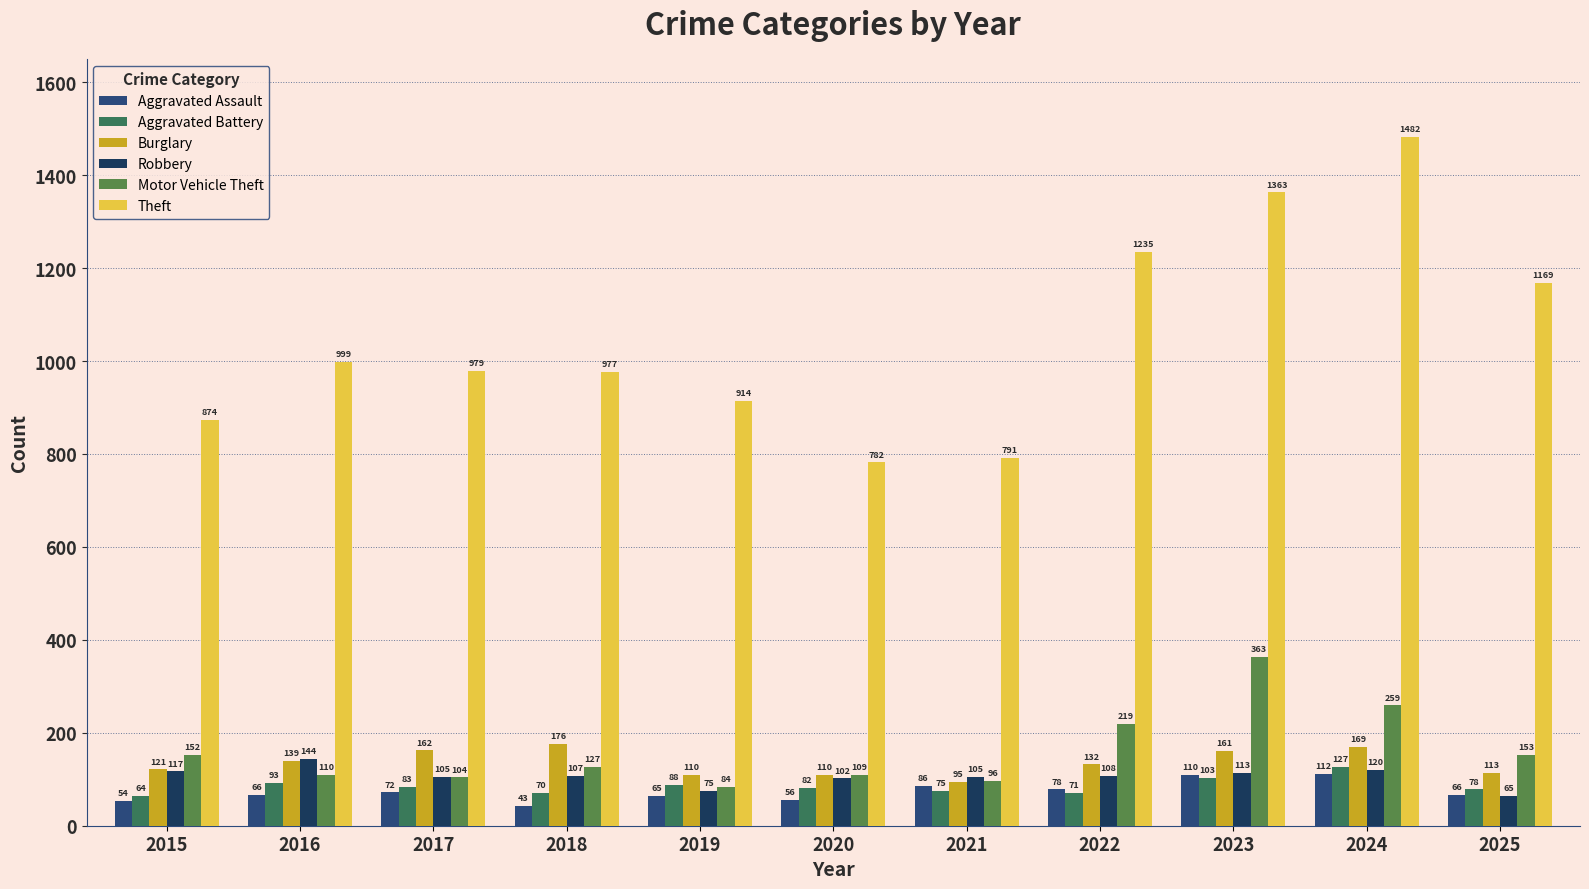

List the series in order of their peak value, lowest first.

Aggravated Assault, Aggravated Battery, Robbery, Burglary, Motor Vehicle Theft, Theft